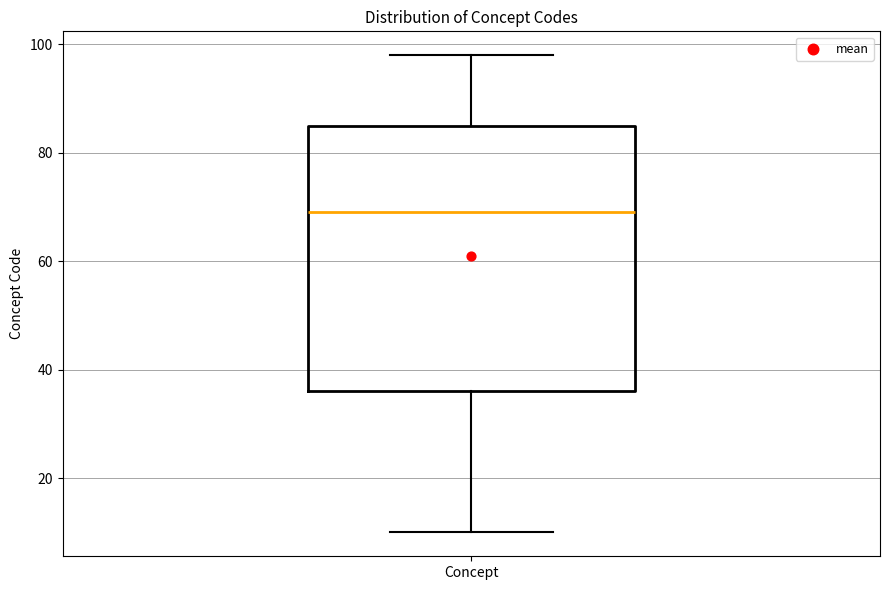

Read this box plot against the y-axis: the position of the median line, the range covered by the box, and the ends of both whiskers. The values are not printed on the chart, so give them approximately, as read against the axis.

median 70, box 36 to 86, whiskers 10 to 98